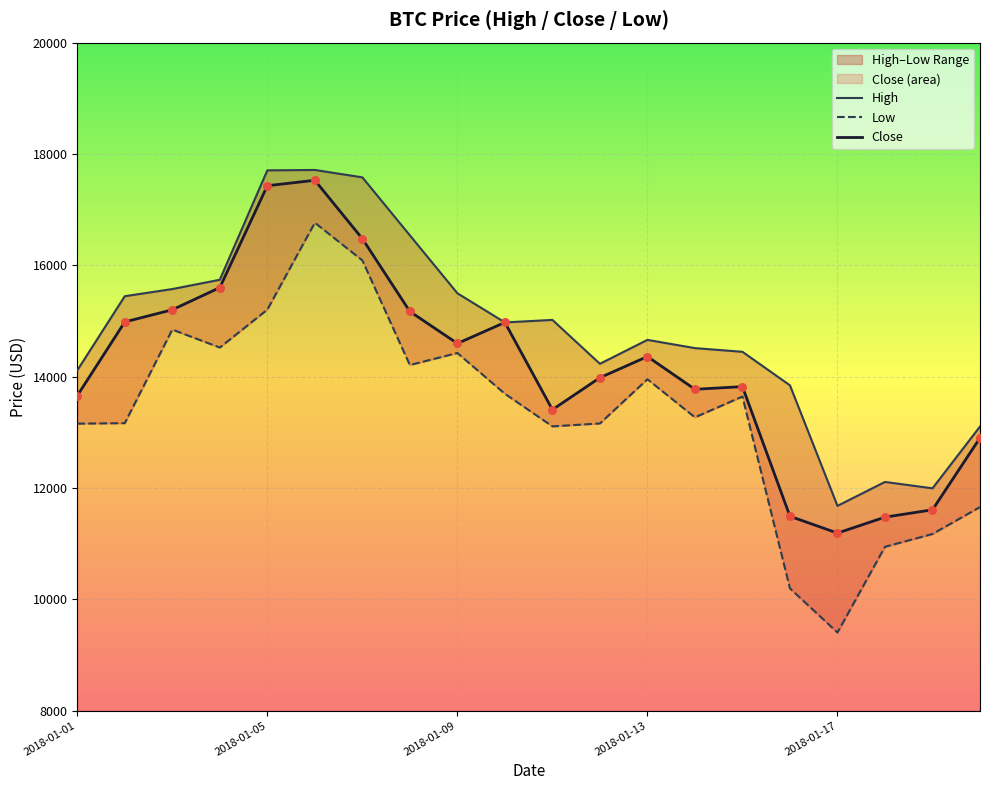

Which series reaches the minimum Y coordinate?

Low